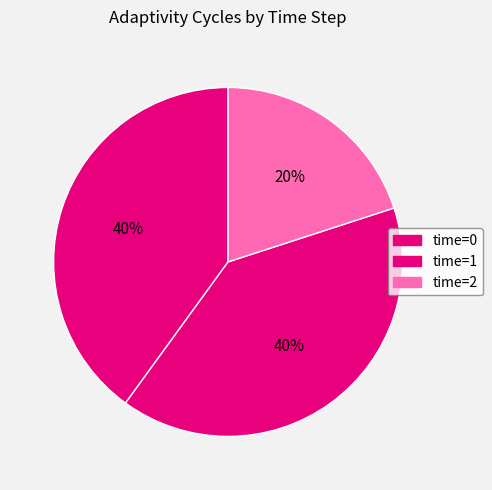

Count the number of slices in the pie.

3